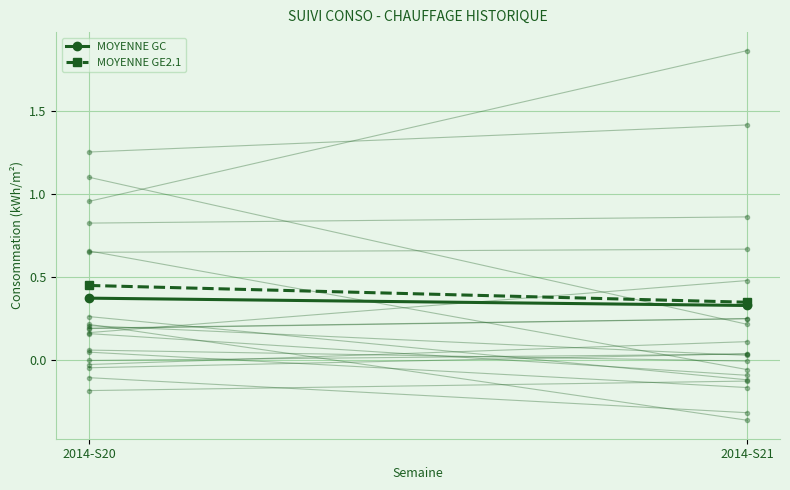

True or false: MOYENNE GE2.1 has a value of 0.3 at 2014-S21.

True